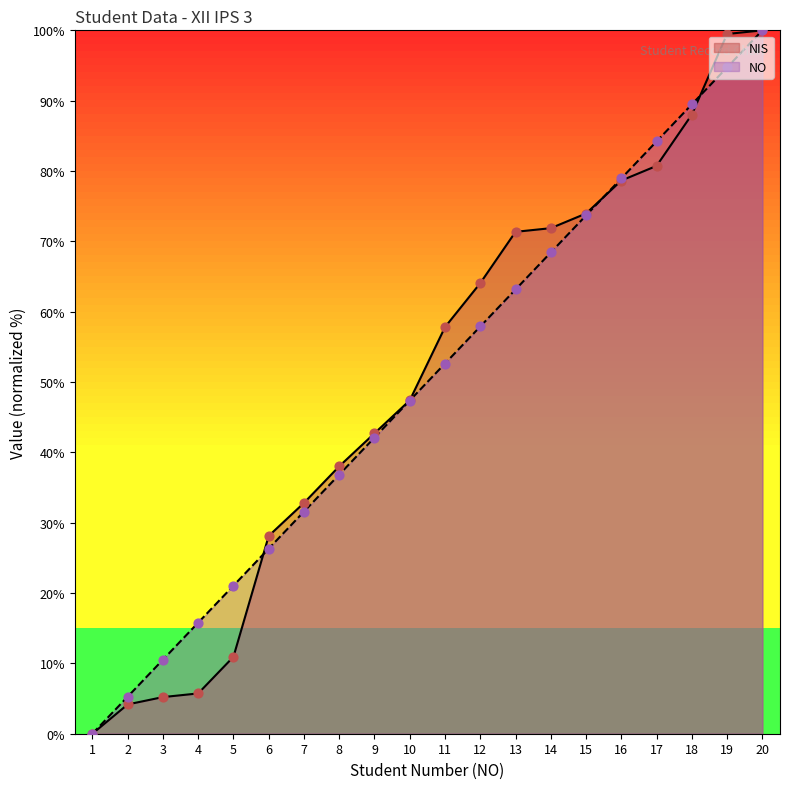

What is the total value across all series at 15?

147.6